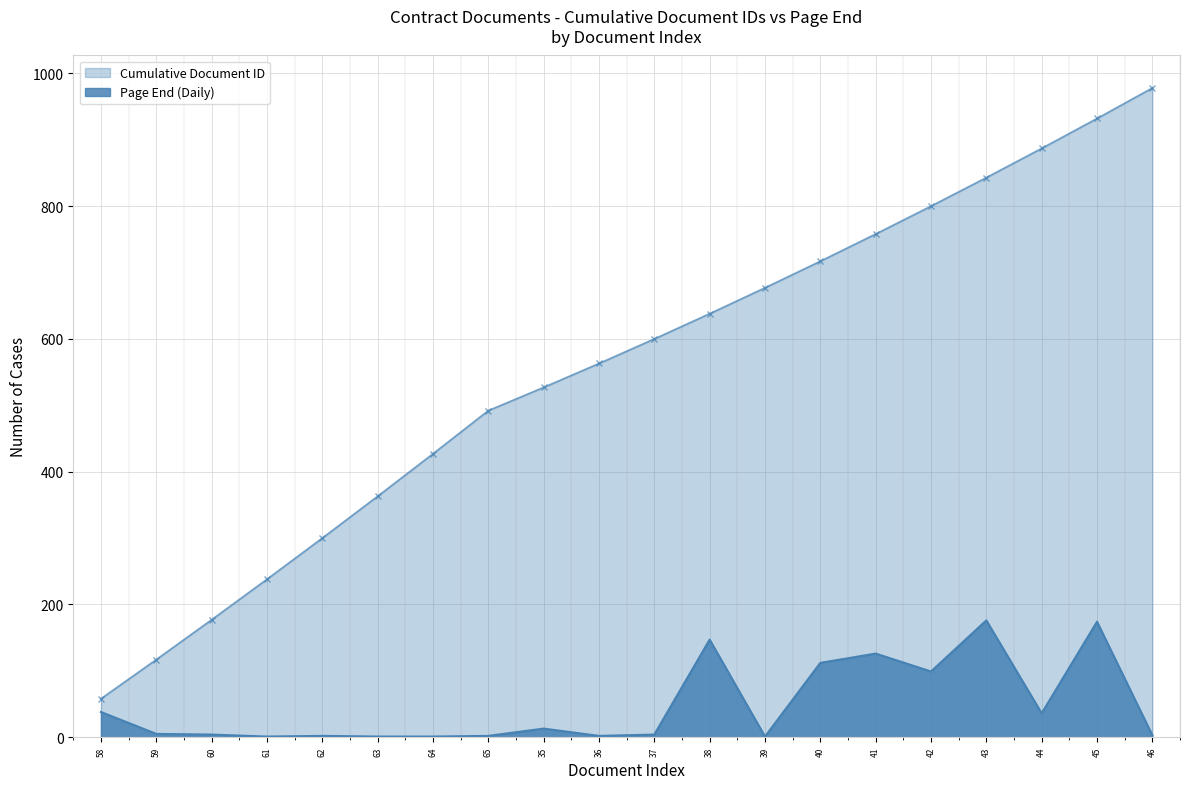

How many data points are less than 5?

10